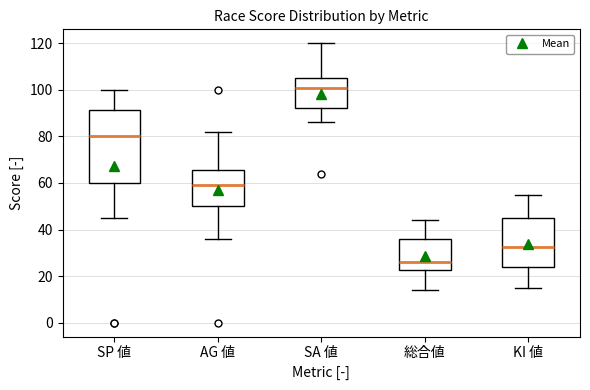

Which box's median line is the lowest?

総合値